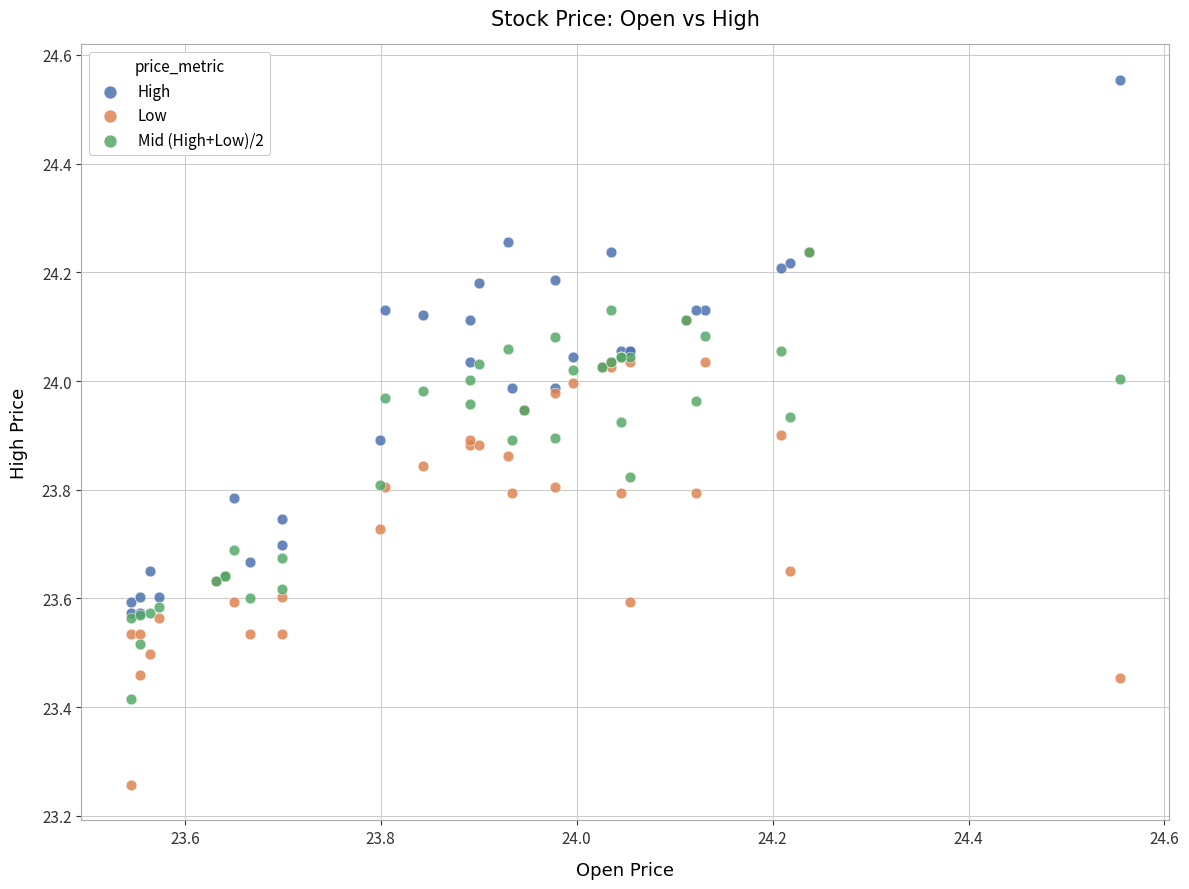

What are all the series names shown in the legend?

High, Low, Mid (High+Low)/2